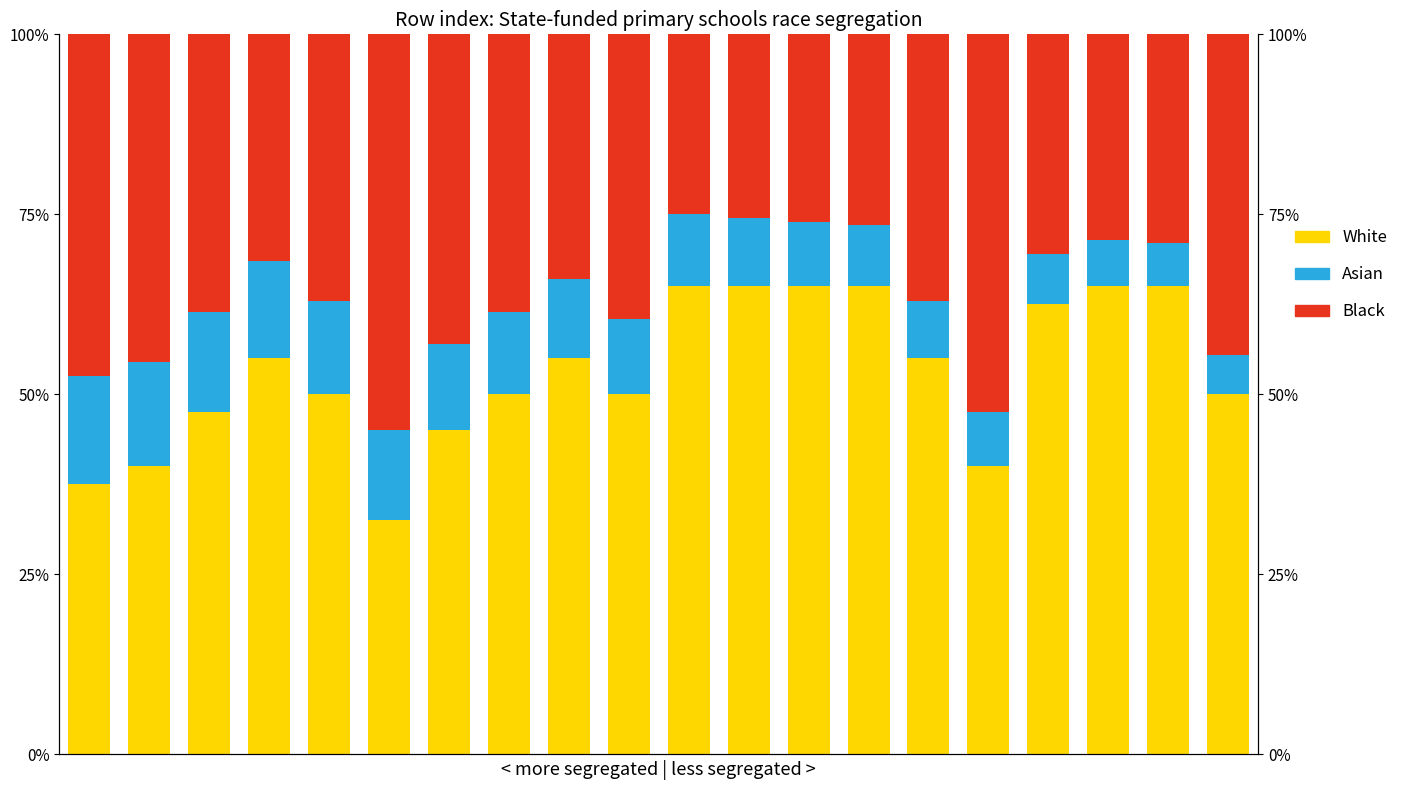

Reading right to left, extract all data points from this chart.

White: 50.0	65.0	65.0	62.5	40.0	55.0	65.0	65.0	65.0	65.0	50.0	55.0	50.0	45.0	32.5	50.0	55.0	47.5	40.0	37.5
Asian: 5.5	6.0	6.5	7.0	7.5	8.0	8.5	9.0	9.5	10.0	10.5	11.0	11.5	12.0	12.5	13.0	13.5	14.0	14.5	15.0
Black: 44.5	29.0	28.5	30.5	52.5	37.0	26.5	26.0	25.5	25.0	39.5	34.0	38.5	43.0	55.0	37.0	31.5	38.5	45.5	47.5